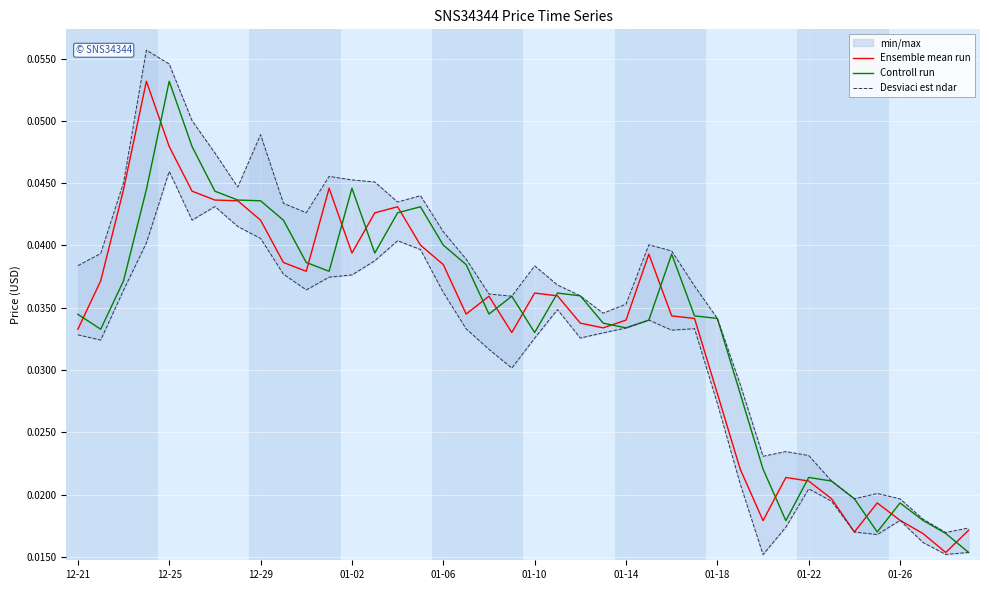

Which has a higher value, 01-26 or 01-14?

01-14